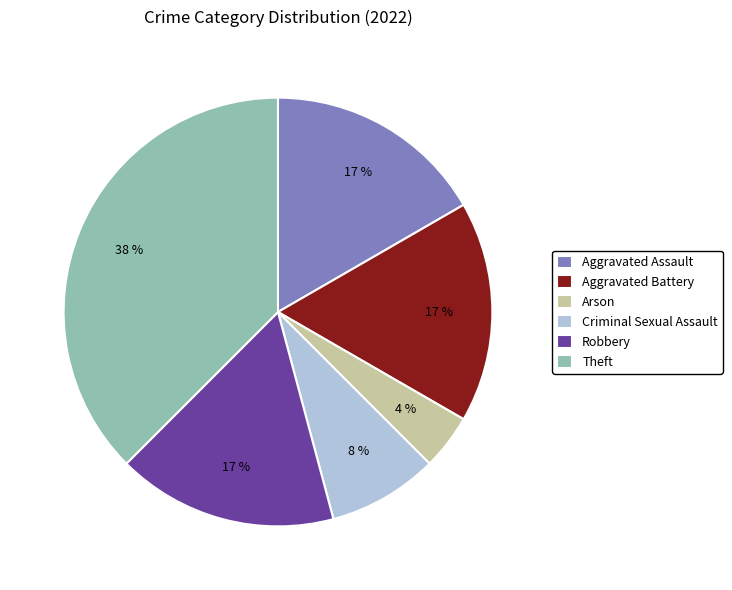

True or false: Aggravated Battery accounts for 17% of the total.

True